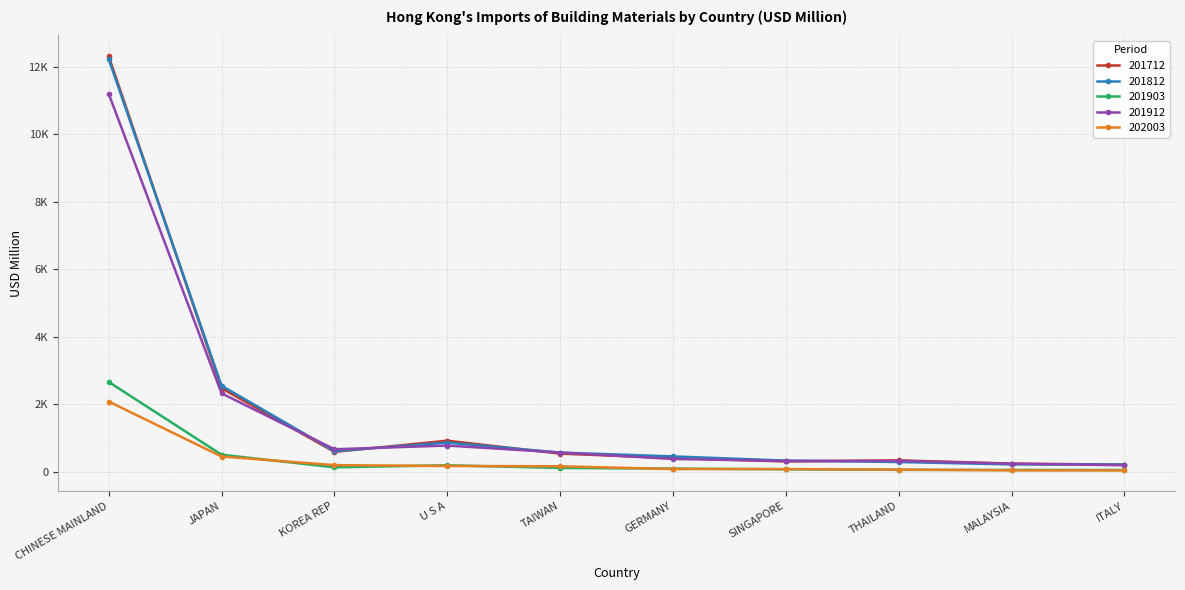

What position from the left is GERMANY?

6